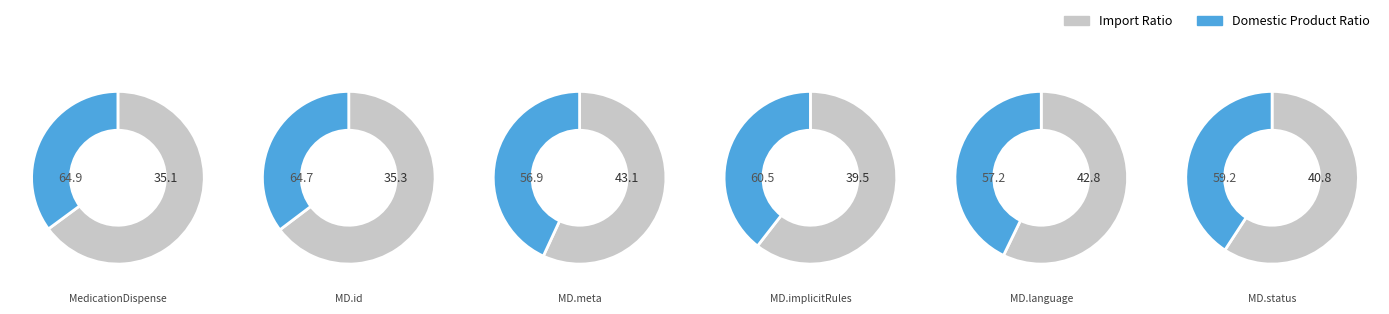

How many slices are in this pie chart?

6